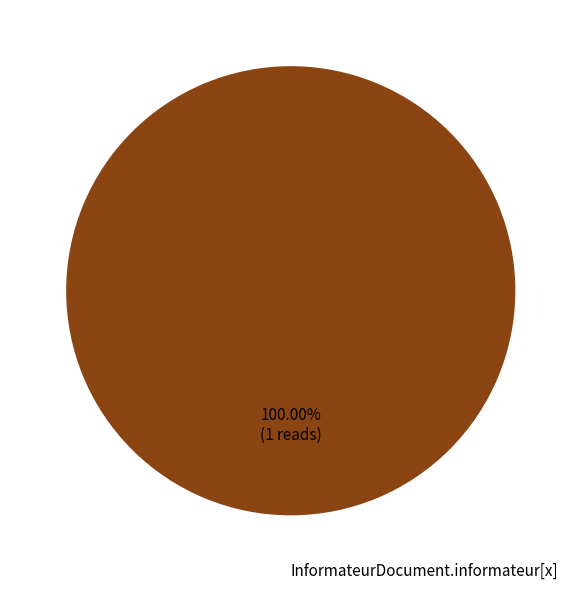

Rank the categories by value from highest to lowest.

InformateurDocument.informateur[x]